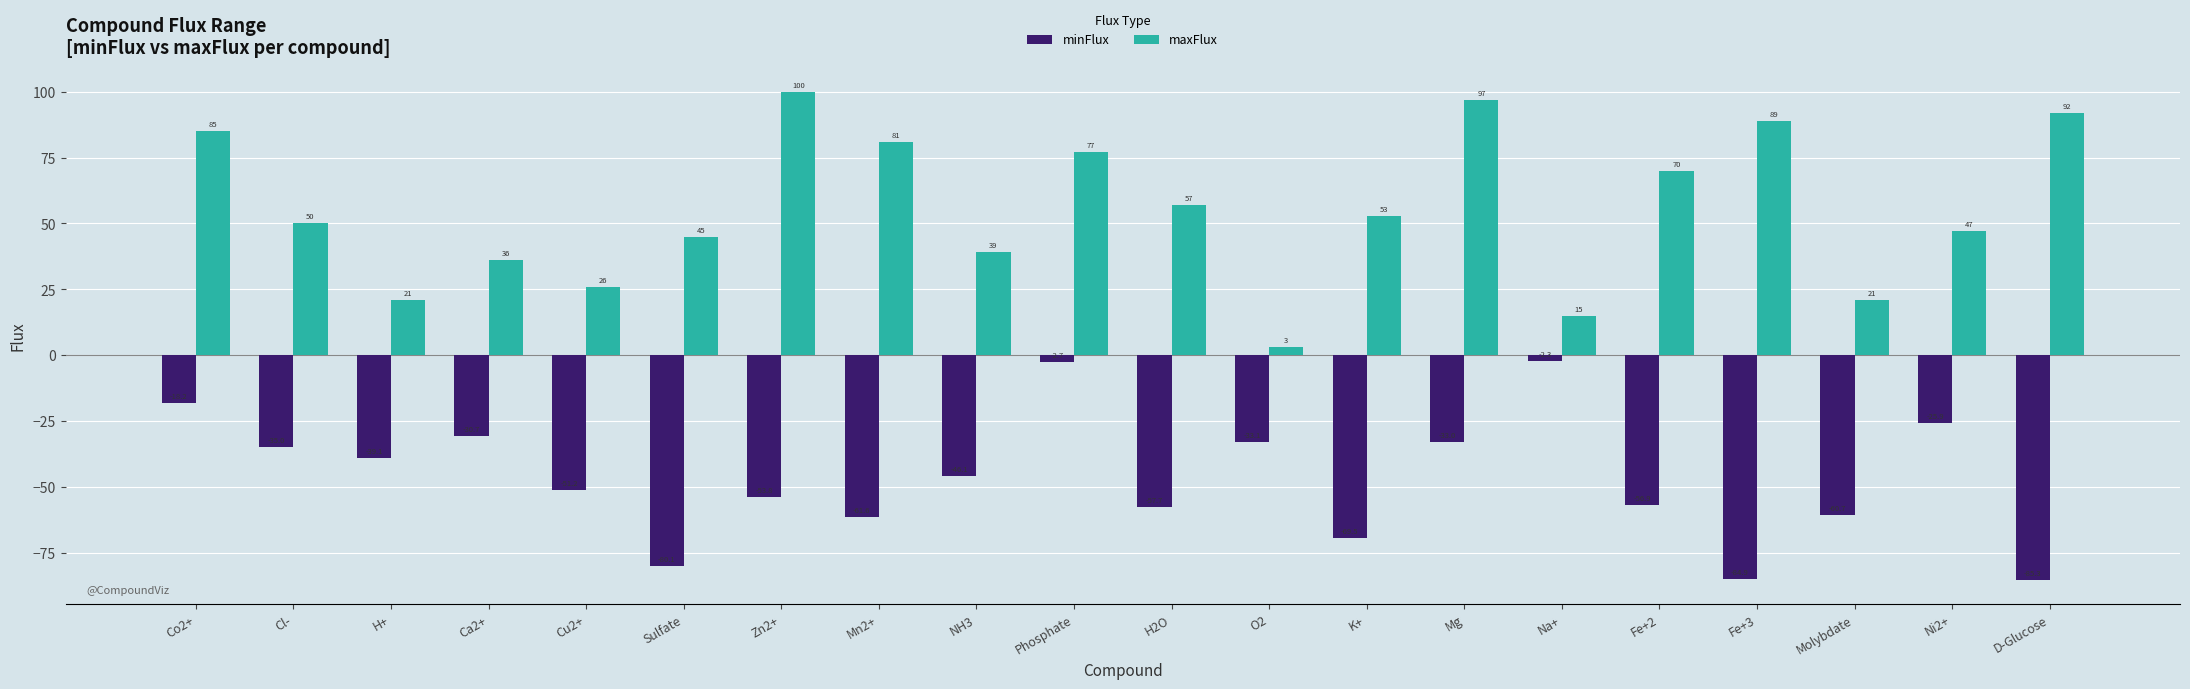

What is the total value across all series at K+?

-16.5